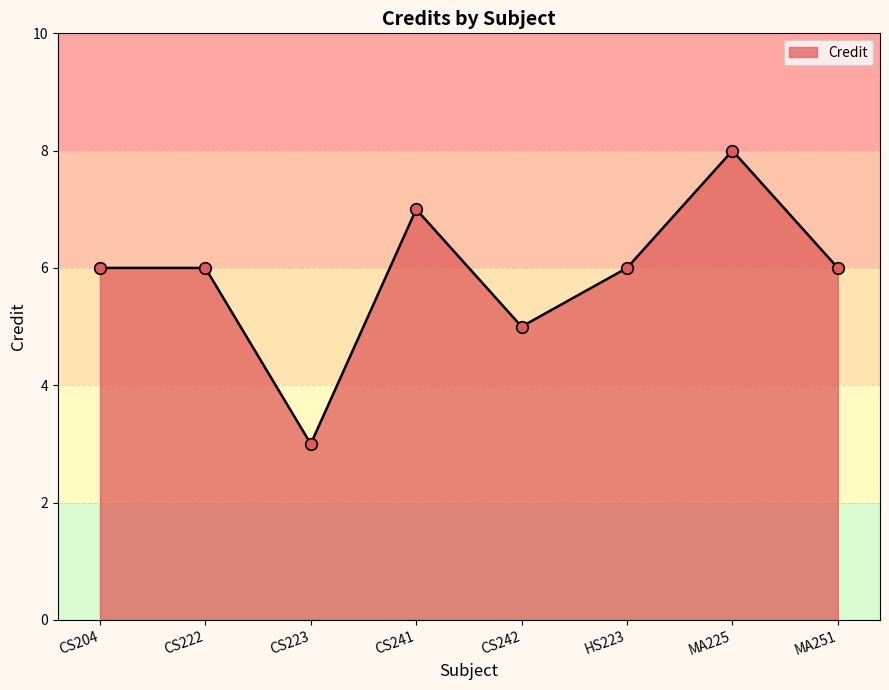

What is the change in value from CS223 to MA251?

+3